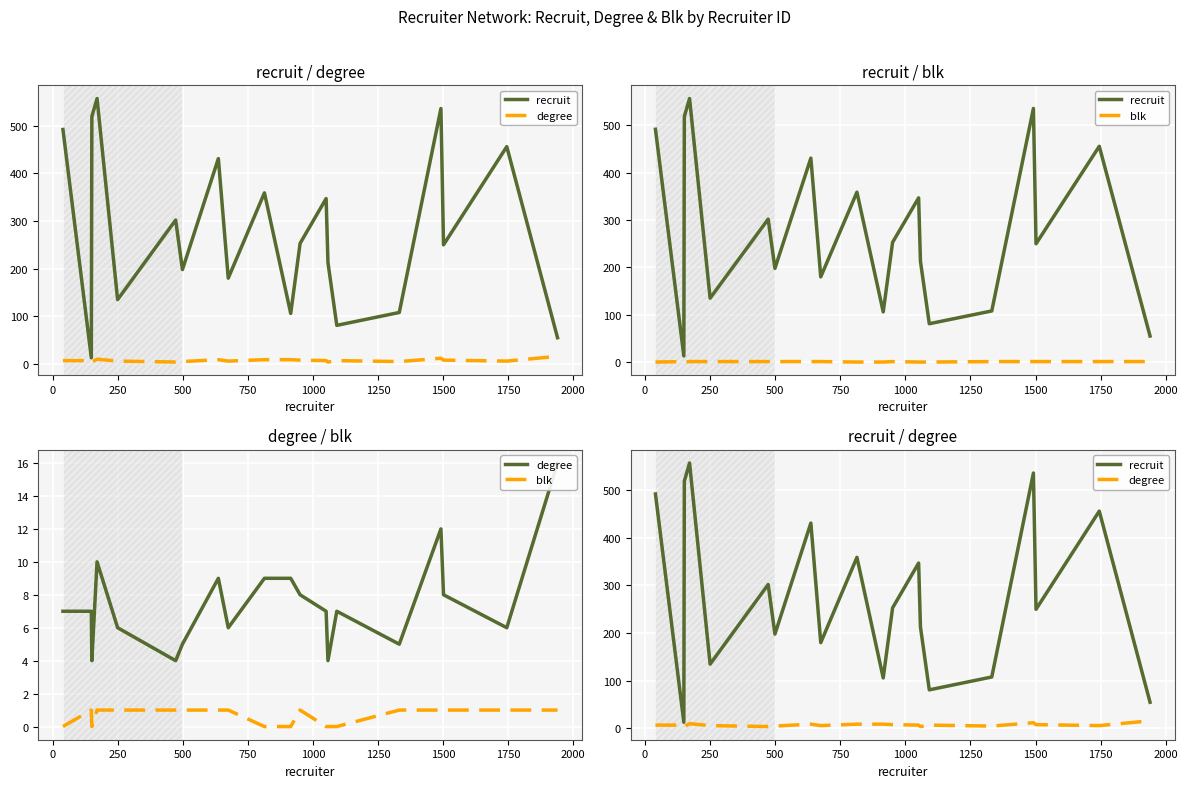

What is the lowest value of the recruit series?

13